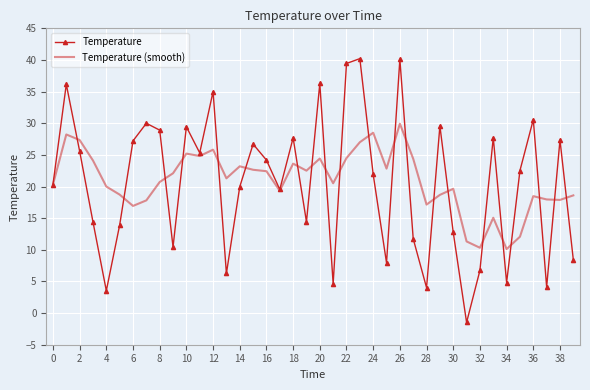

Which series has the widest spread of values?

Temperature